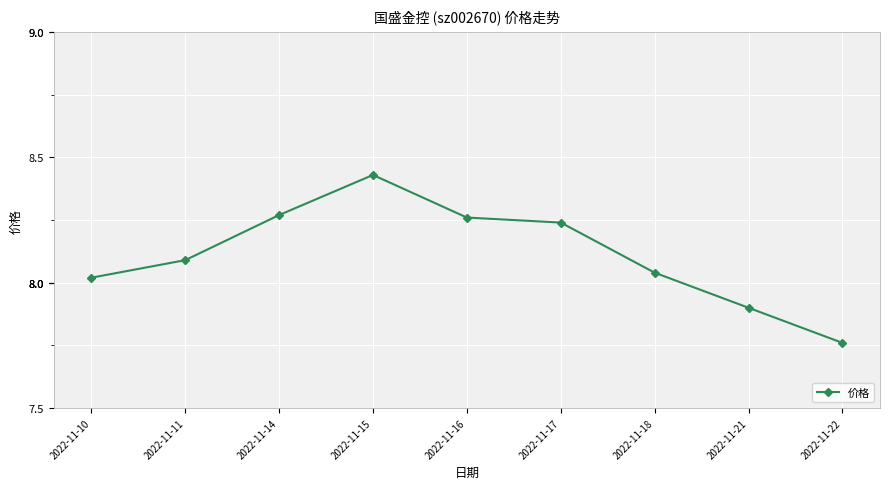

The value at 2022-11-10 is 11.0. True or false?

False